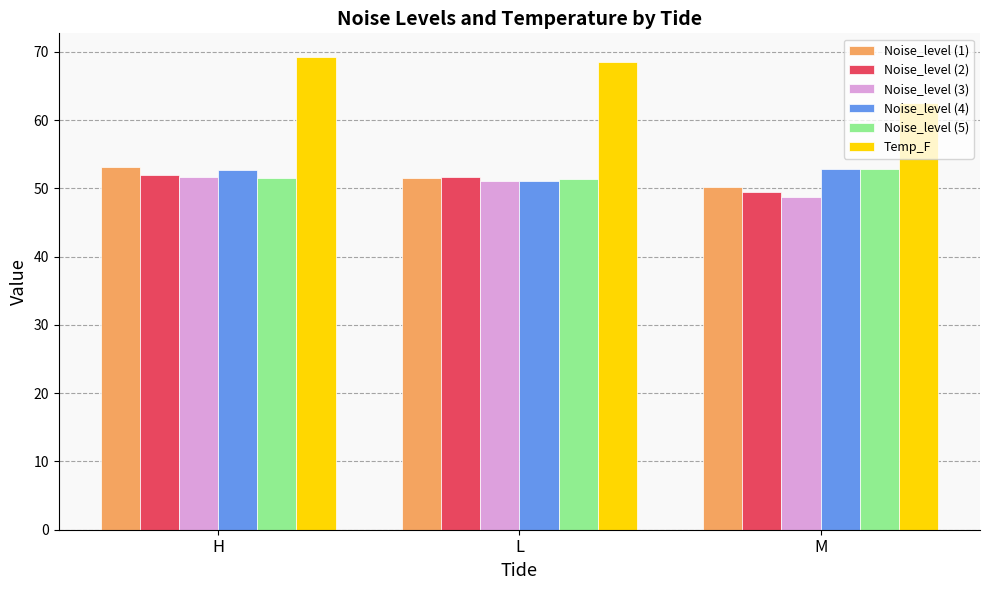

What is the difference between the Noise_level (1) values at H and M?

2.8